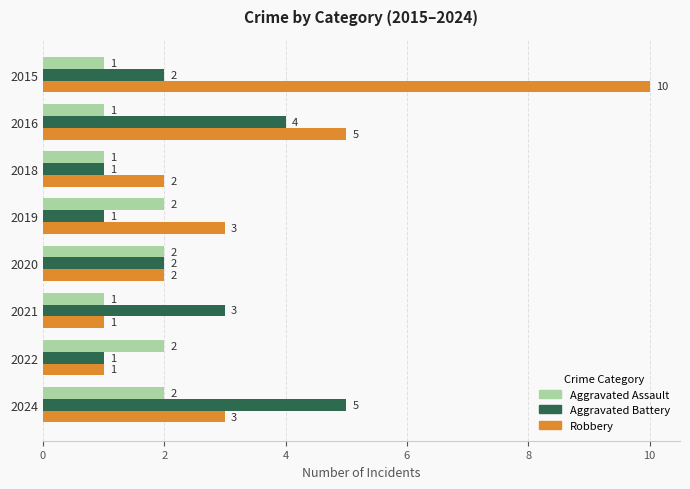

What is the average value of the Robbery series?

3